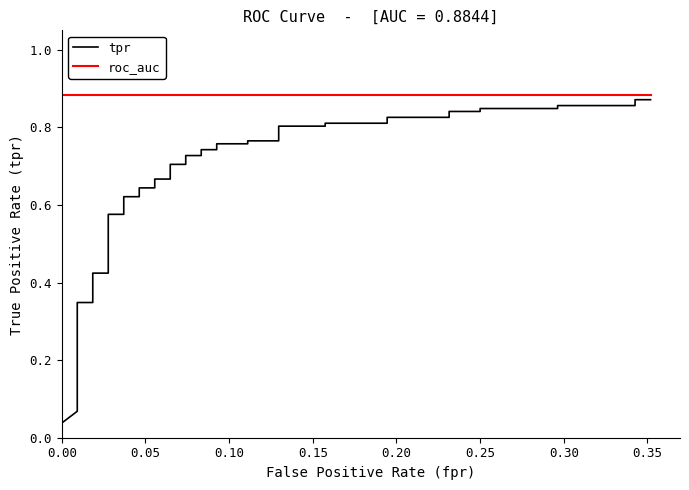

How many lines are shown in the chart?

2